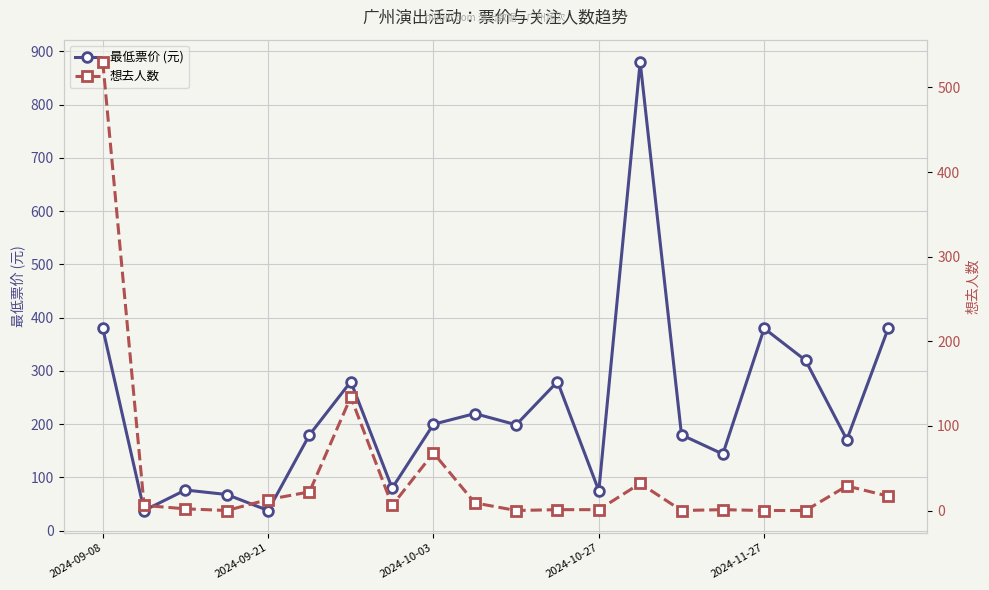

Which series has the largest range (max minus min)?

最低票价 (元)